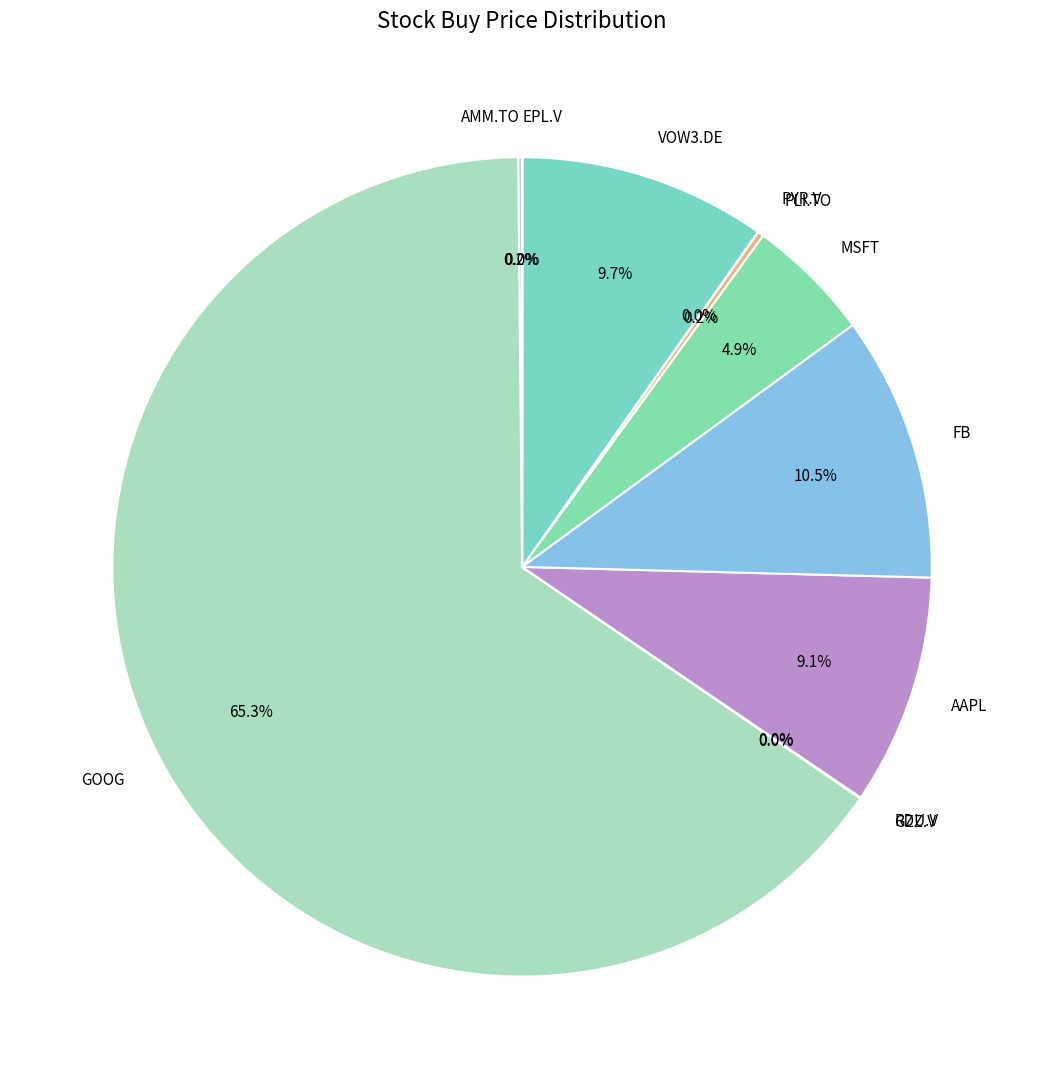

What is the largest slice in the pie chart?

GOOG